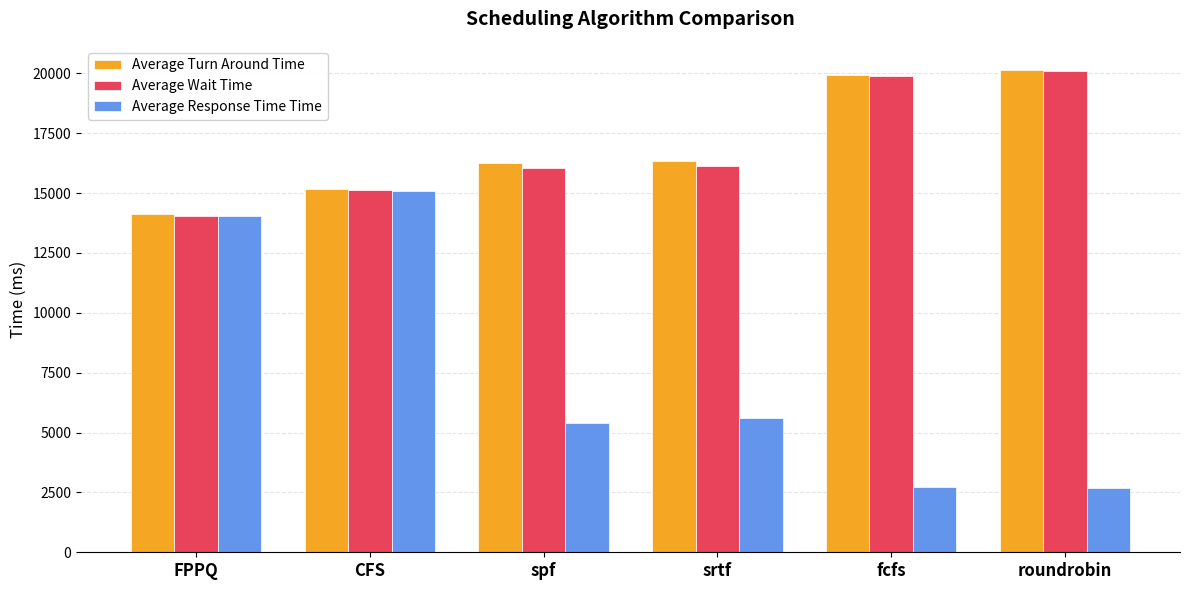

What is the sum of the Average Turn Around Time values at fcfs and CFS?

35108.9